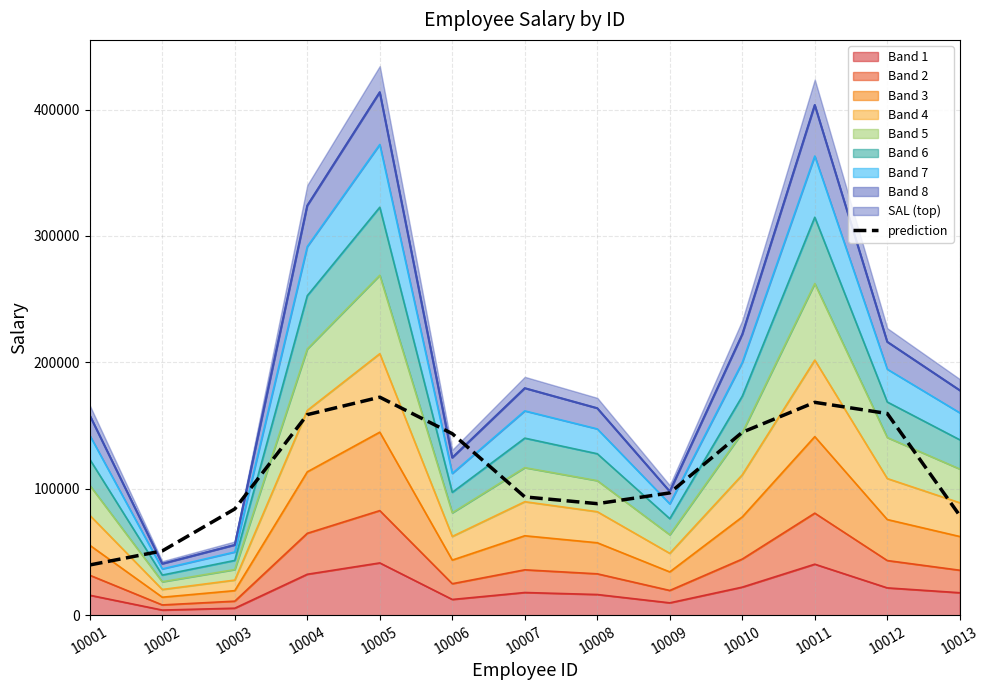

What is the average value?

113808.2